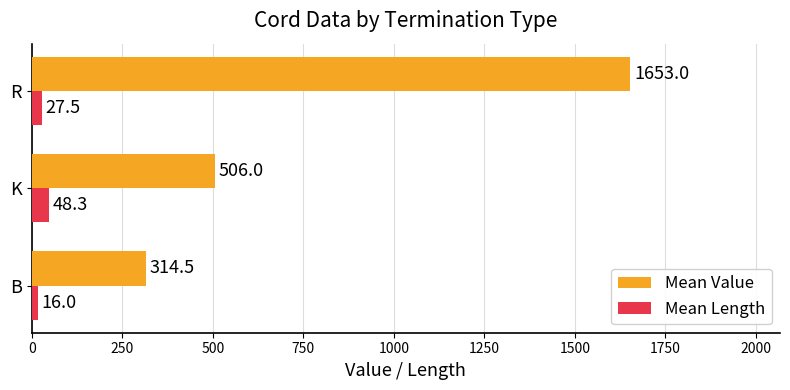

Which series changed the most between B and K?

Mean Value